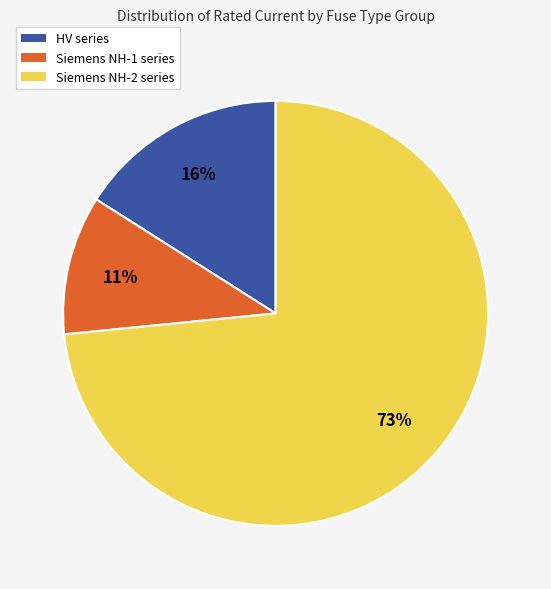

Does any single category account for the majority?

Yes